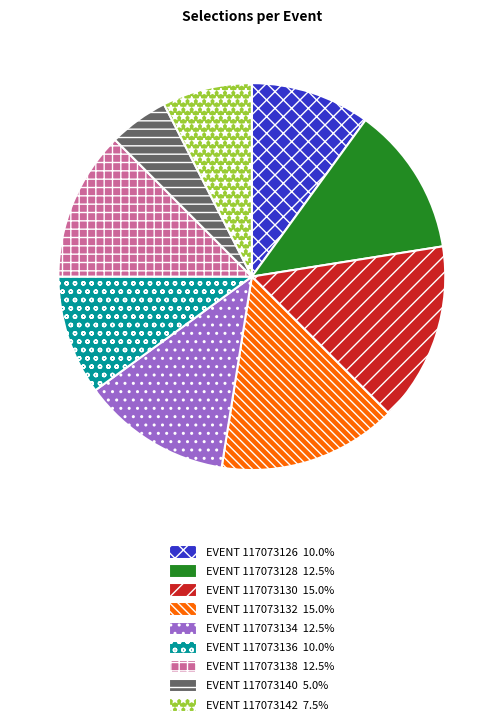

Does any single category account for the majority?

No